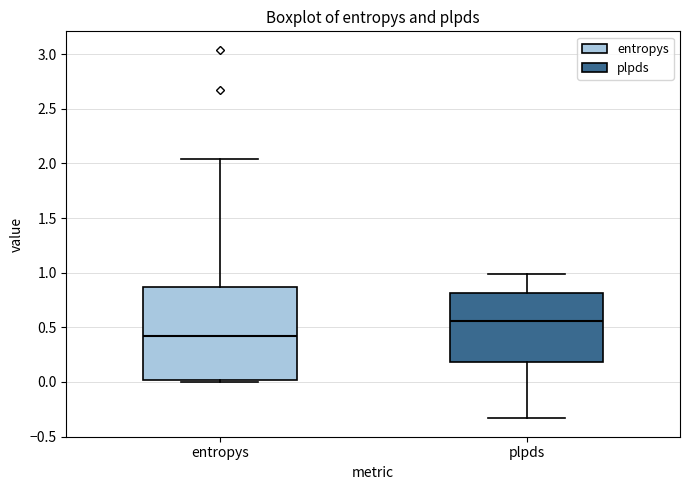

Which box has the lowest median line?

entropys